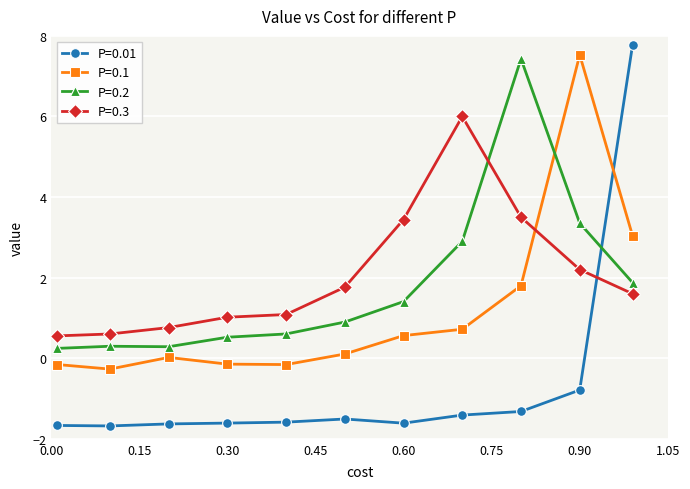

What is the sum of all P=0.3 values?

22.5